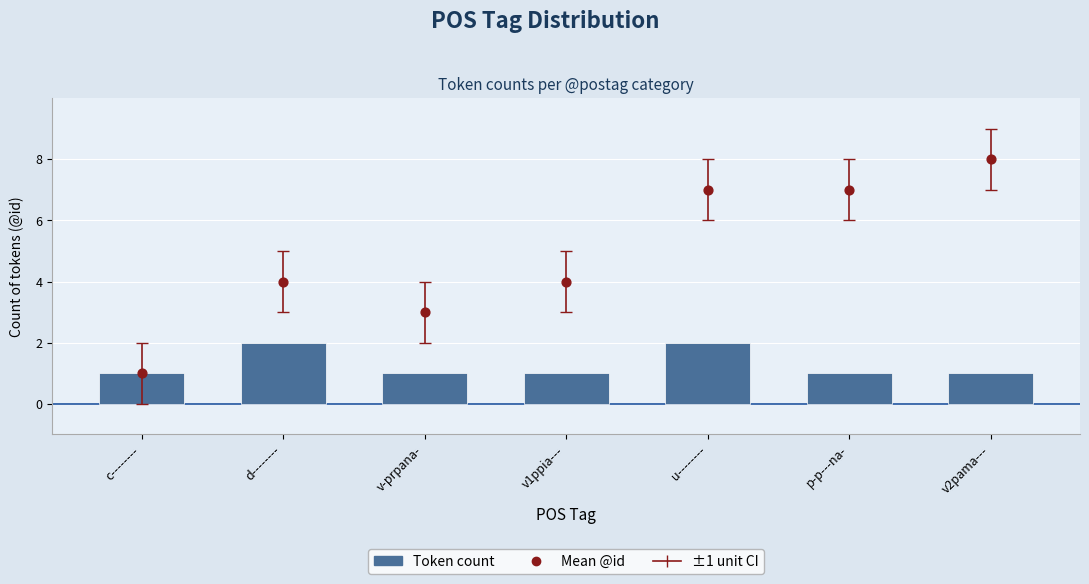

Which series has the largest total across all categories?

Mean @id